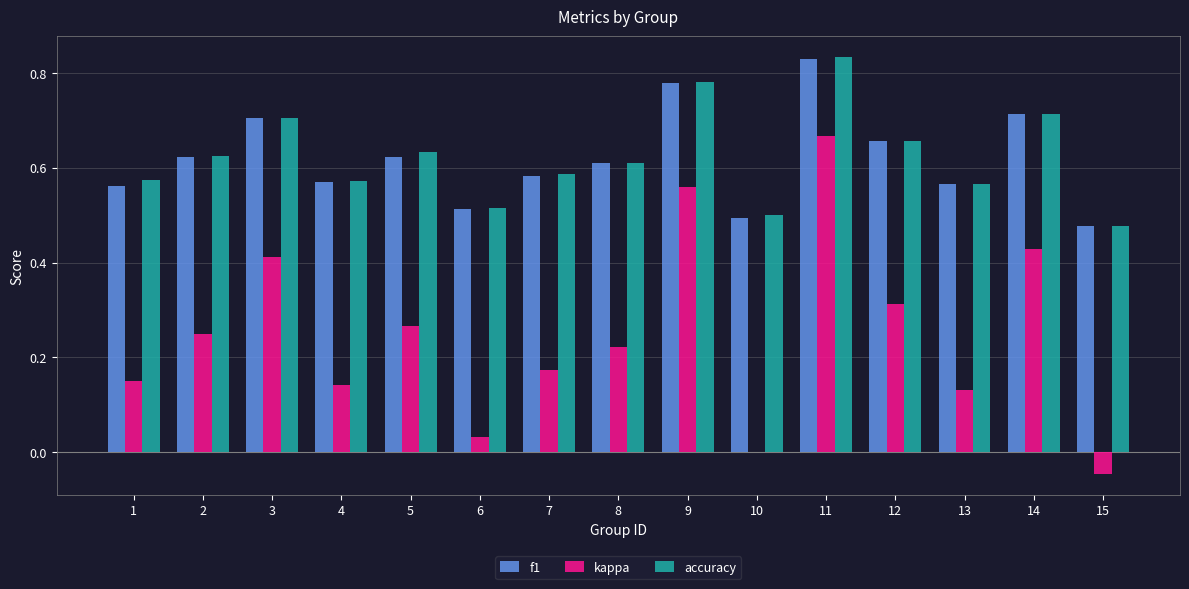

Which series changed the most between 8 and 9?

kappa